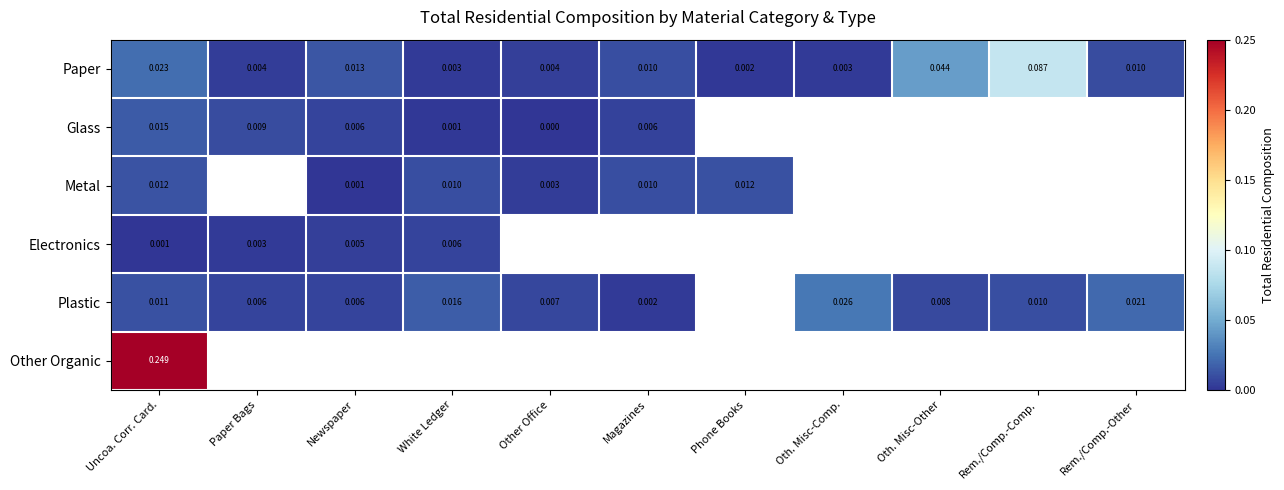

Is the value of Plastic at Uncoa. Corr. Card. greater than the value of Paper at Paper Bags?

Yes